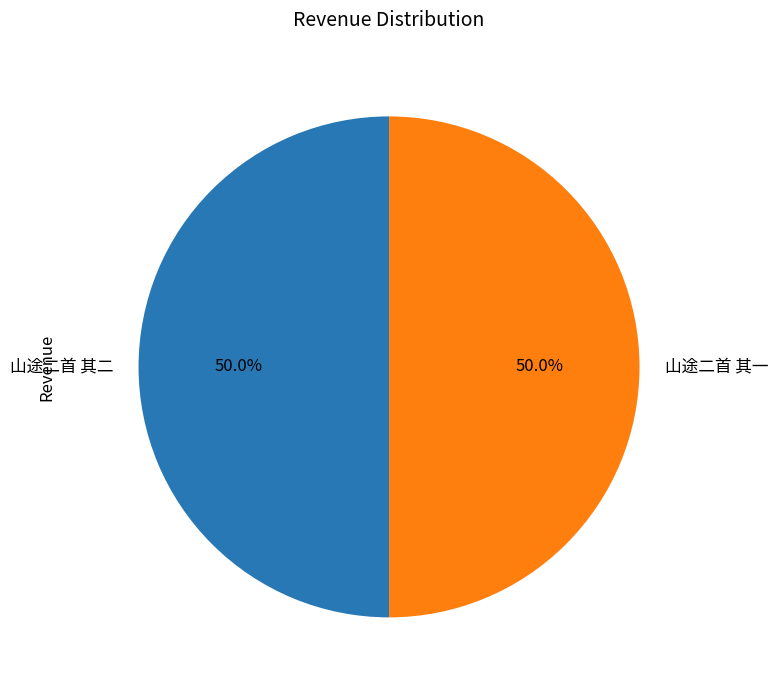

Approximately how many times larger is the value at 山途二首 其一 compared to 山途二首 其二?

1.0